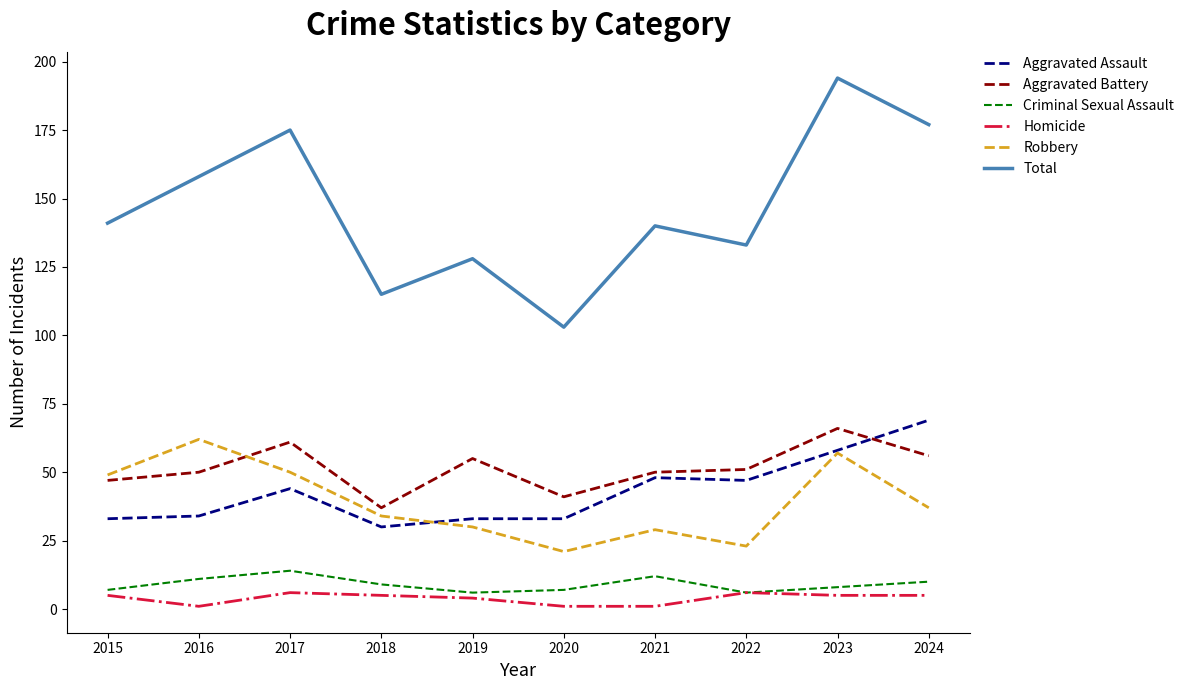

True or false: Aggravated Battery has a value of 46 at 2023.

False